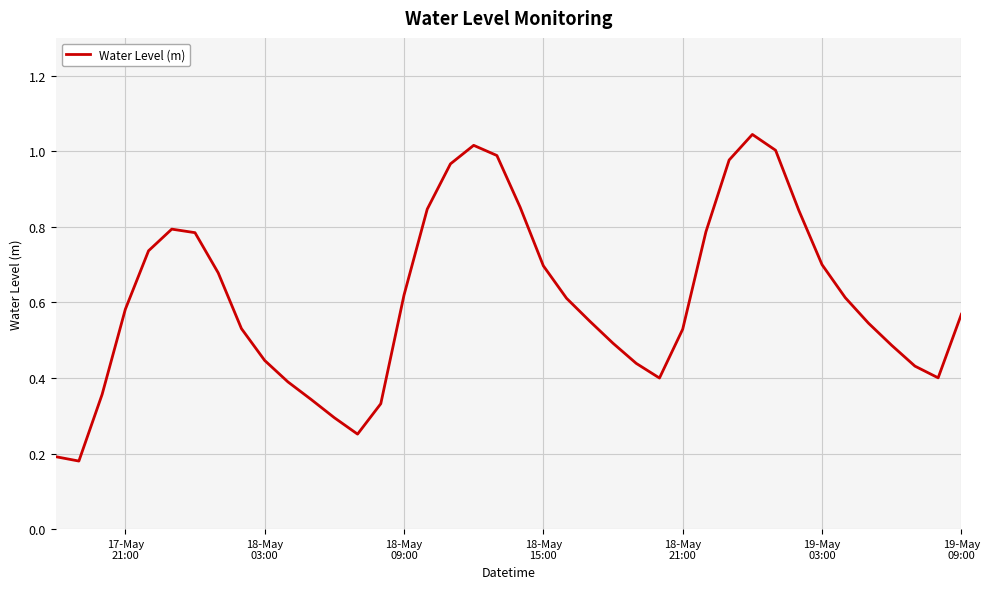

Is this an area chart (filled region under the line)?

No